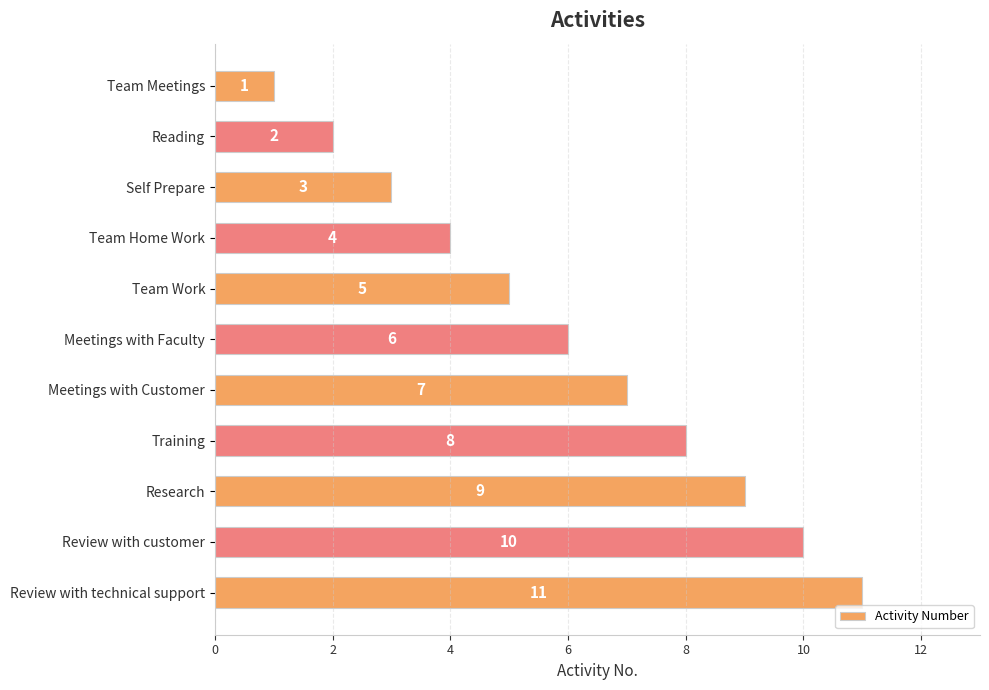

List the labels in order of value, largest first.

Review with technical support, Review with customer, Research, Training, Meetings with Customer, Meetings with Faculty, Team Work, Team Home Work, Self Prepare, Reading, Team Meetings